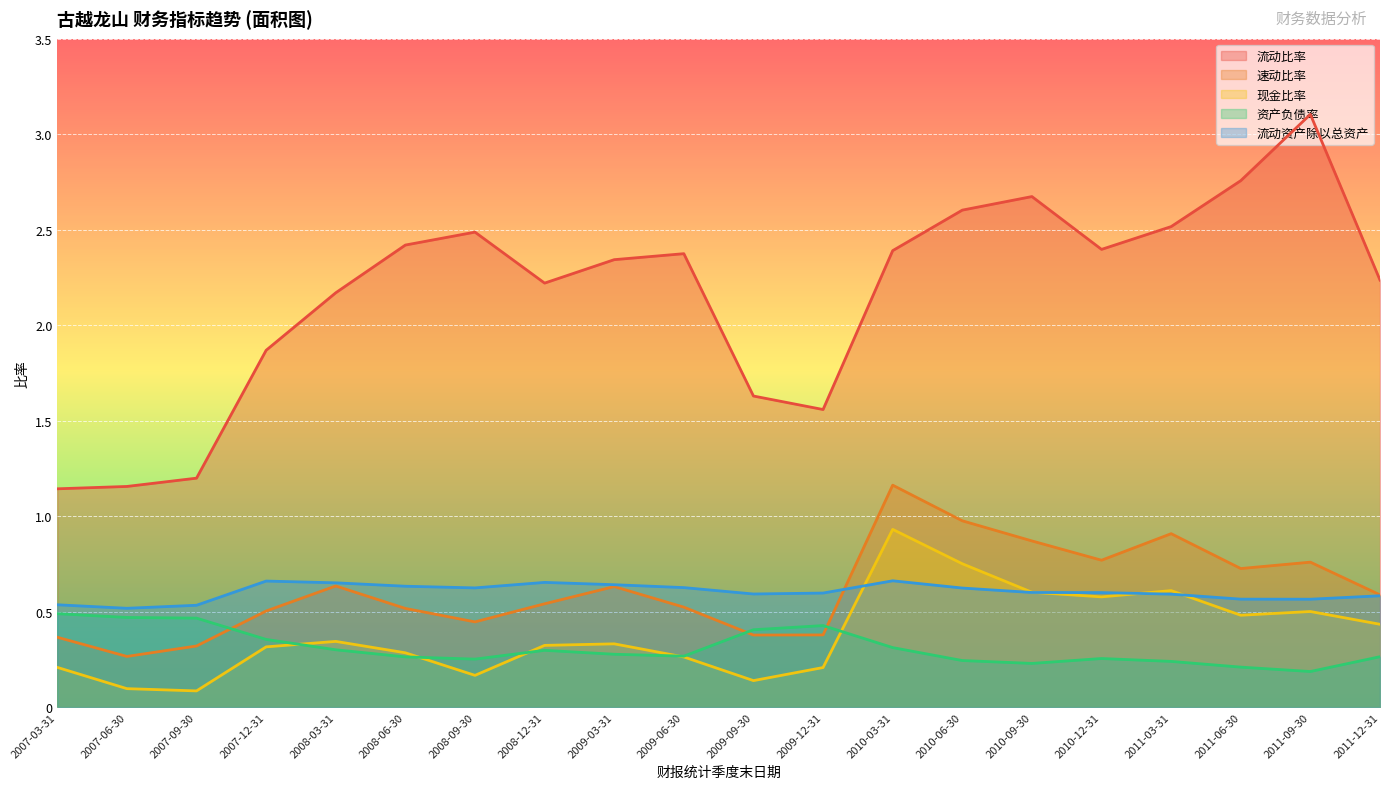

Reading left to right, extract all data points from this chart.

流动比率: 2007-03-31=1.1	2007-06-30=1.2	2007-09-30=1.2	2007-12-31=1.9	2008-03-31=2.2	2008-06-30=2.4	2008-09-30=2.5	2008-12-31=2.2	2009-03-31=2.3	2009-06-30=2.4	2009-09-30=1.6	2009-12-31=1.6	2010-03-31=2.4	2010-06-30=2.6	2010-09-30=2.7	2010-12-31=2.4	2011-03-31=2.5	2011-06-30=2.8	2011-09-30=3.1	2011-12-31=2.2
速动比率: 2007-03-31=0.4	2007-06-30=0.3	2007-09-30=0.3	2007-12-31=0.5	2008-03-31=0.6	2008-06-30=0.5	2008-09-30=0.4	2008-12-31=0.5	2009-03-31=0.6	2009-06-30=0.5	2009-09-30=0.4	2009-12-31=0.4	2010-03-31=1.2	2010-06-30=1.0	2010-09-30=0.9	2010-12-31=0.8	2011-03-31=0.9	2011-06-30=0.7	2011-09-30=0.8	2011-12-31=0.6
现金比率: 2007-03-31=0.2	2007-06-30=0.1	2007-09-30=0.1	2007-12-31=0.3	2008-03-31=0.3	2008-06-30=0.3	2008-09-30=0.2	2008-12-31=0.3	2009-03-31=0.3	2009-06-30=0.3	2009-09-30=0.1	2009-12-31=0.2	2010-03-31=0.9	2010-06-30=0.8	2010-09-30=0.6	2010-12-31=0.6	2011-03-31=0.6	2011-06-30=0.5	2011-09-30=0.5	2011-12-31=0.4
资产负债率: 2007-03-31=0.5	2007-06-30=0.5	2007-09-30=0.5	2007-12-31=0.4	2008-03-31=0.3	2008-06-30=0.3	2008-09-30=0.3	2008-12-31=0.3	2009-03-31=0.3	2009-06-30=0.3	2009-09-30=0.4	2009-12-31=0.4	2010-03-31=0.3	2010-06-30=0.2	2010-09-30=0.2	2010-12-31=0.3	2011-03-31=0.2	2011-06-30=0.2	2011-09-30=0.2	2011-12-31=0.3
流动资产除以总资产: 2007-03-31=0.5	2007-06-30=0.5	2007-09-30=0.5	2007-12-31=0.7	2008-03-31=0.7	2008-06-30=0.6	2008-09-30=0.6	2008-12-31=0.7	2009-03-31=0.6	2009-06-30=0.6	2009-09-30=0.6	2009-12-31=0.6	2010-03-31=0.7	2010-06-30=0.6	2010-09-30=0.6	2010-12-31=0.6	2011-03-31=0.6	2011-06-30=0.6	2011-09-30=0.6	2011-12-31=0.6